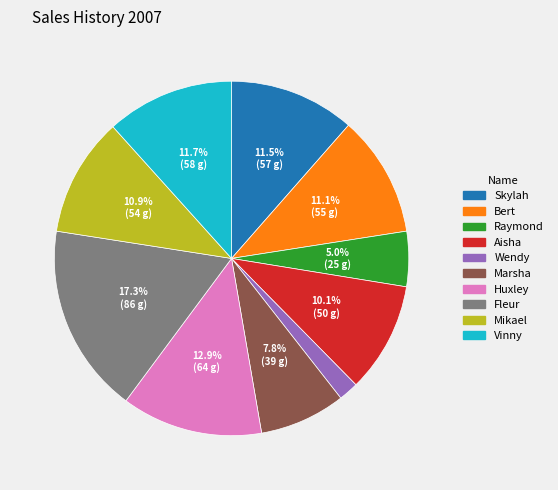

Combined, do Huxley and Marsha account for over 50%?

No